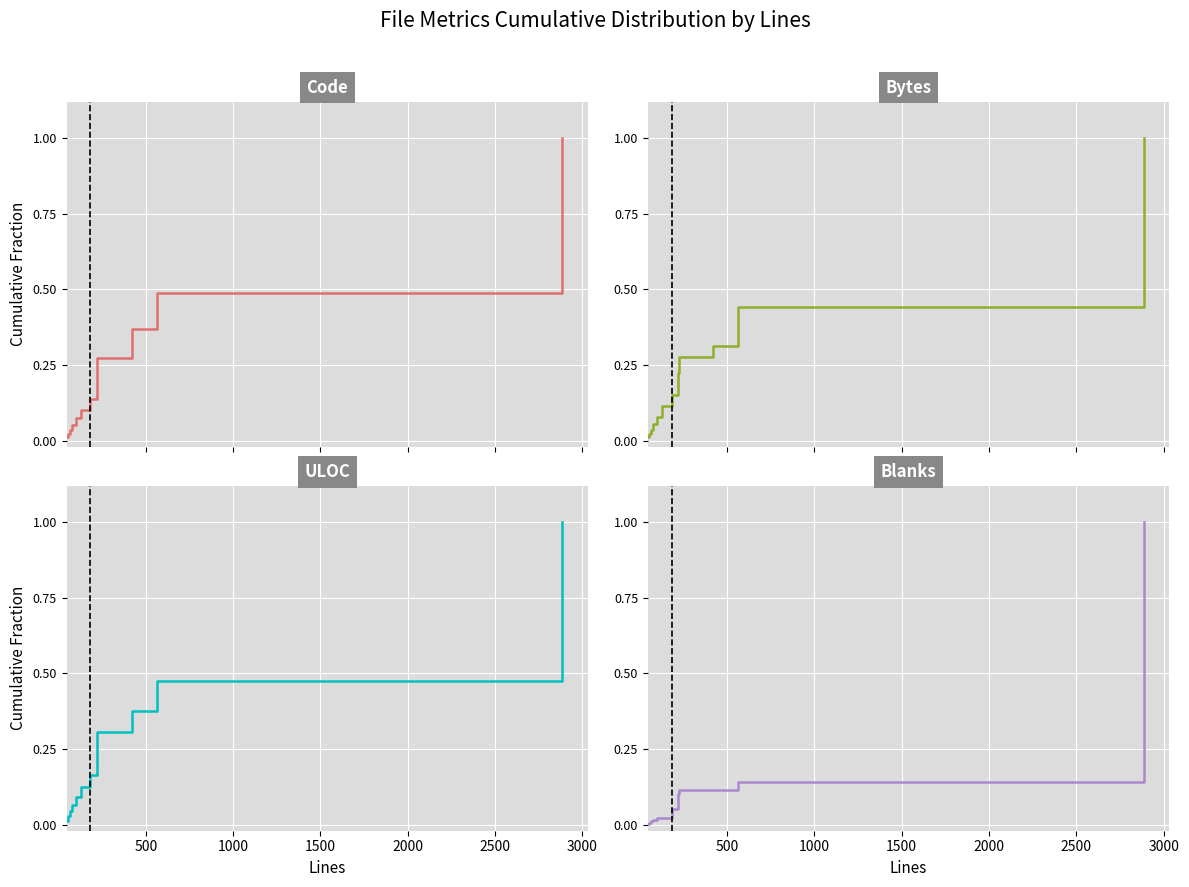

The value of Bytes at 3000 is 0.2. True or false?

False